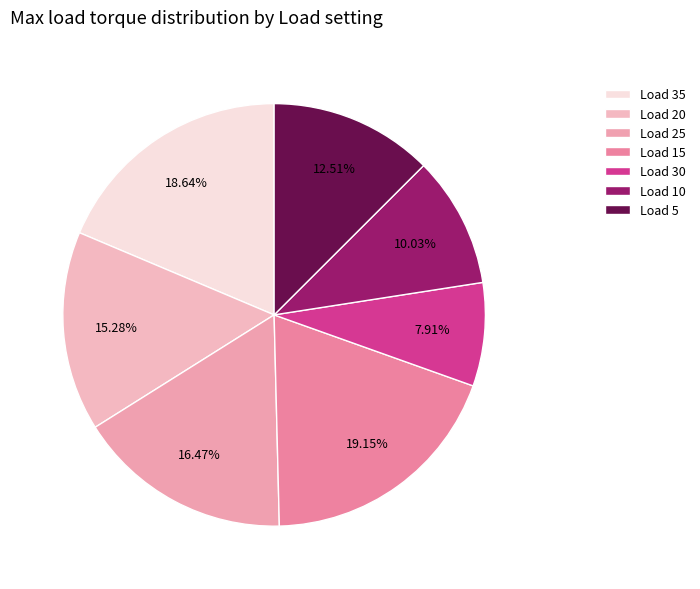

Is there a majority slice in this chart?

No